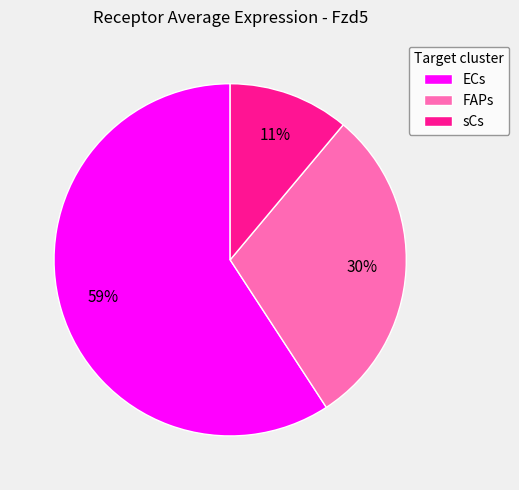

To the nearest percent, what portion does FAPs represent?

30%